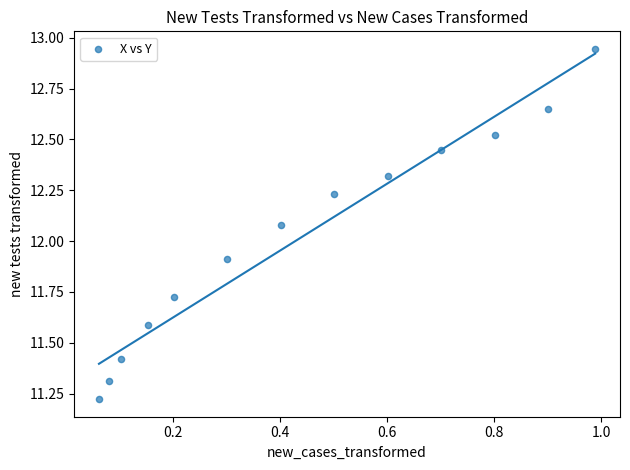

What is the range of Y values (max minus min)?

1.7